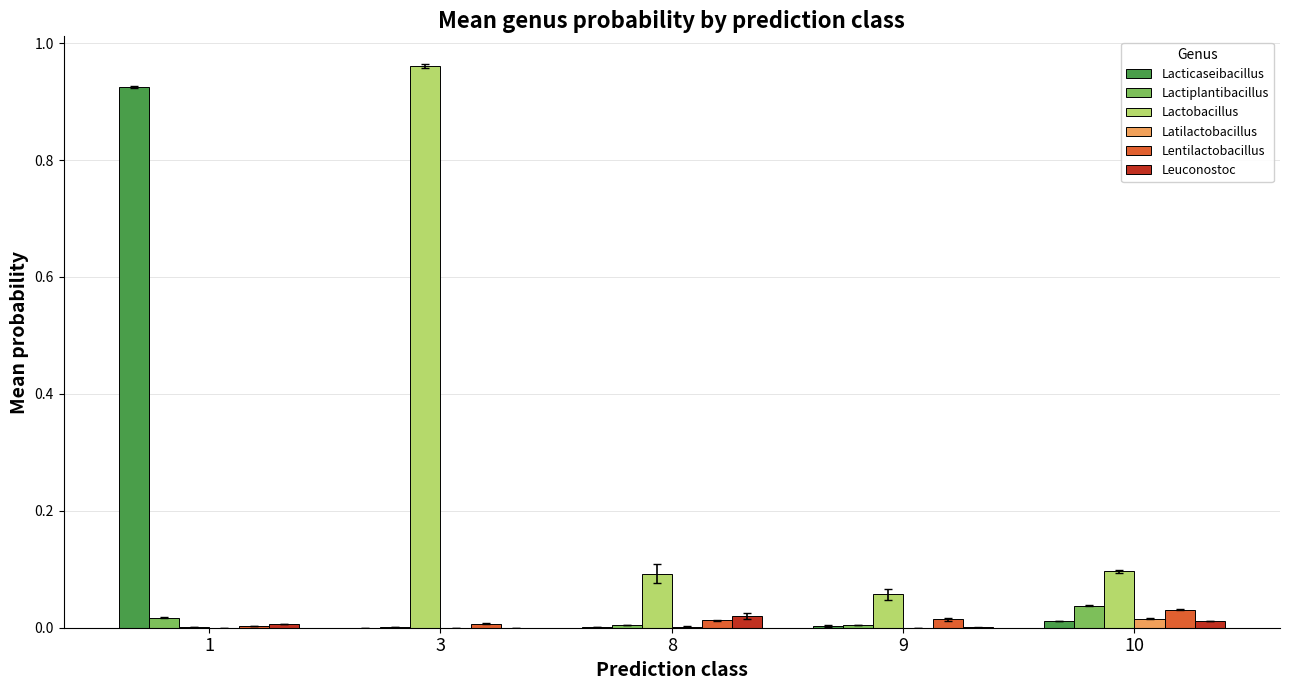

What is the average value of the Lacticaseibacillus series?

0.2